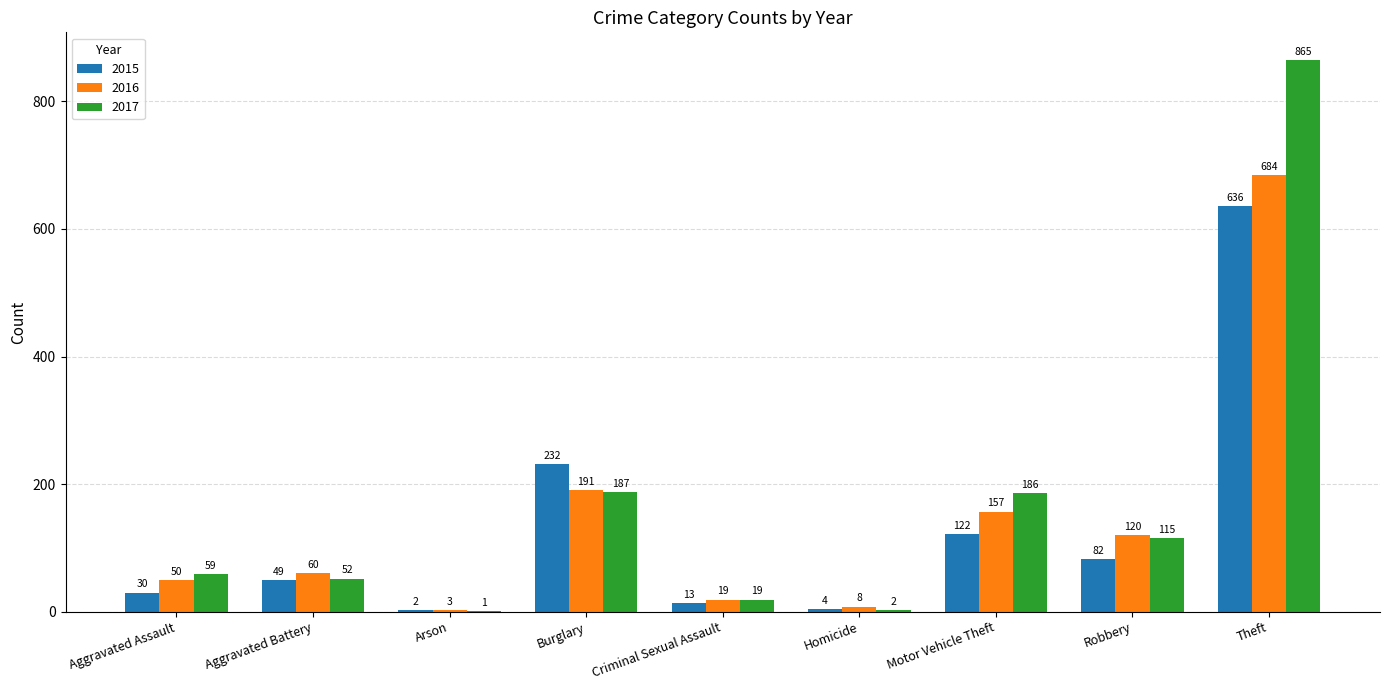

How many data points does each series have?

9